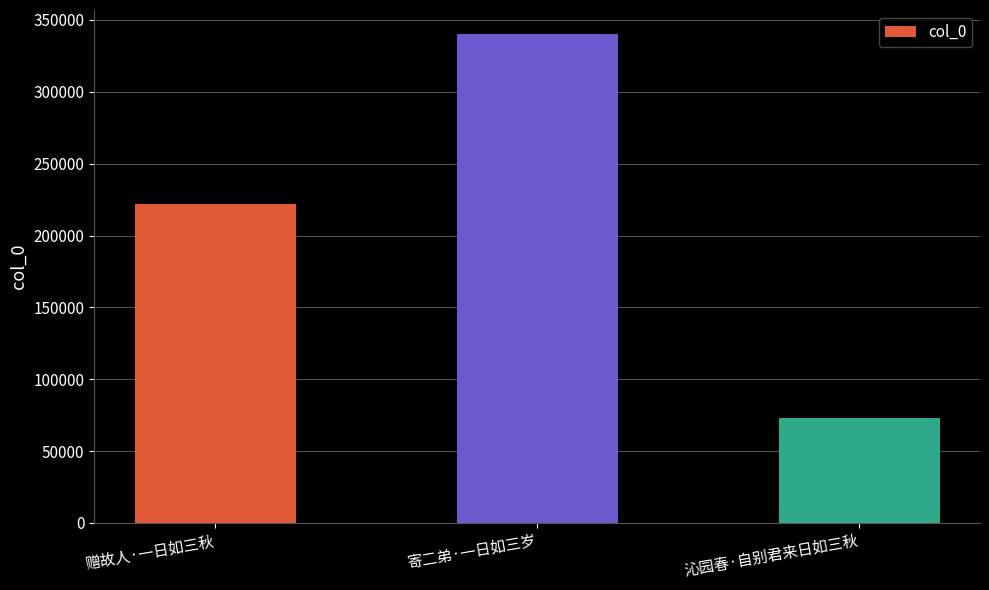

The chart shows a value of 362954 at 赠故人·一日如三秋. True or false?

False